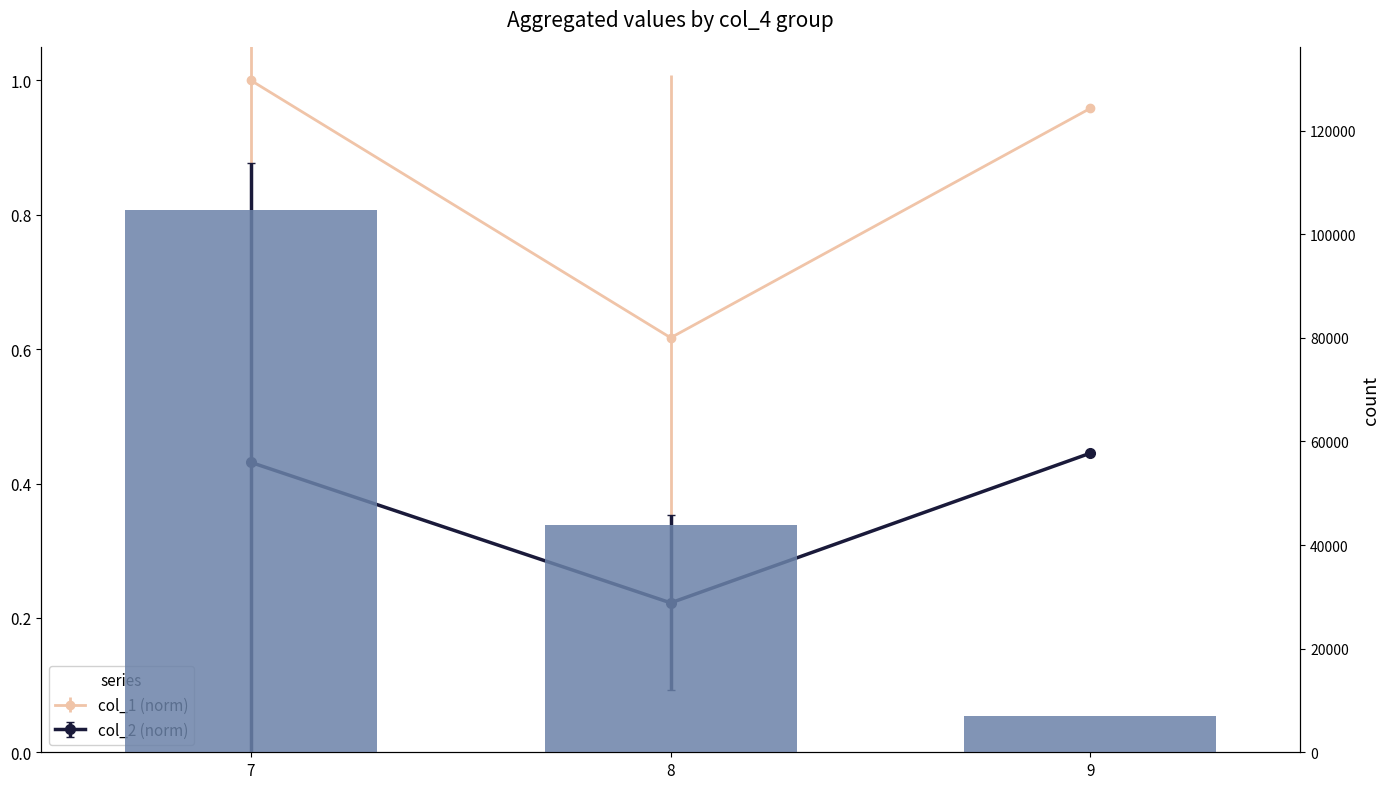

Reading left to right, list all the values displayed in this chart.

104739.4	43897.9	6914.4